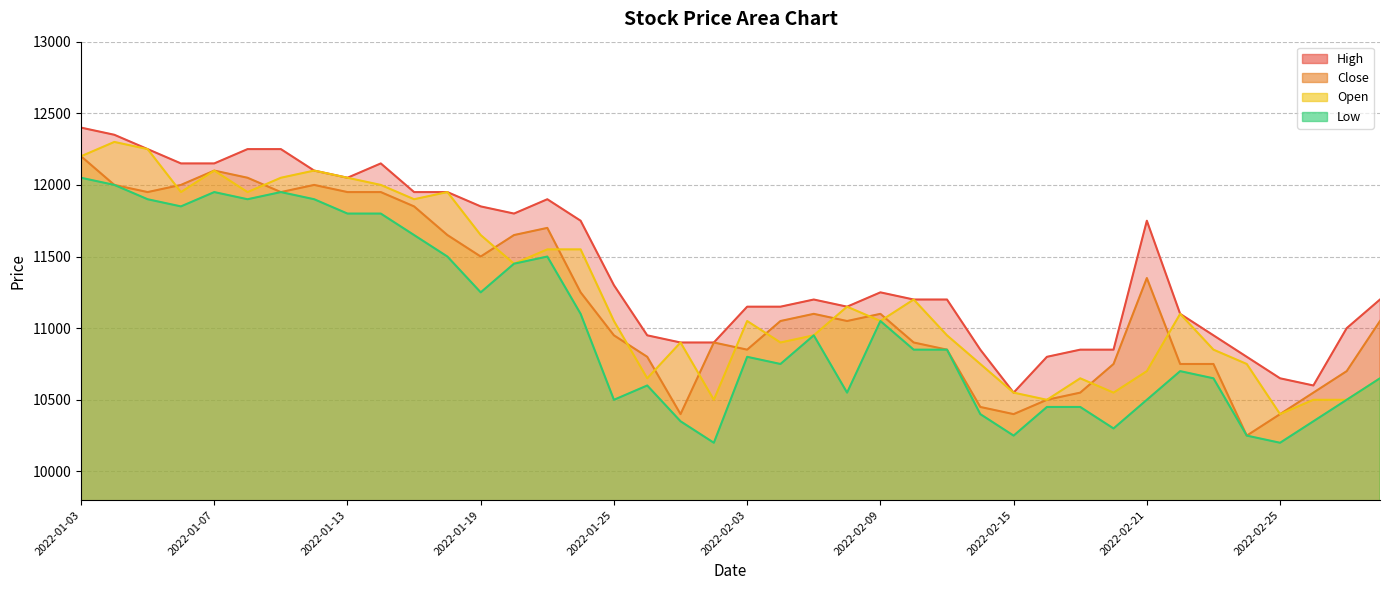

Where does the Low series first go above 10850?

2022-01-03